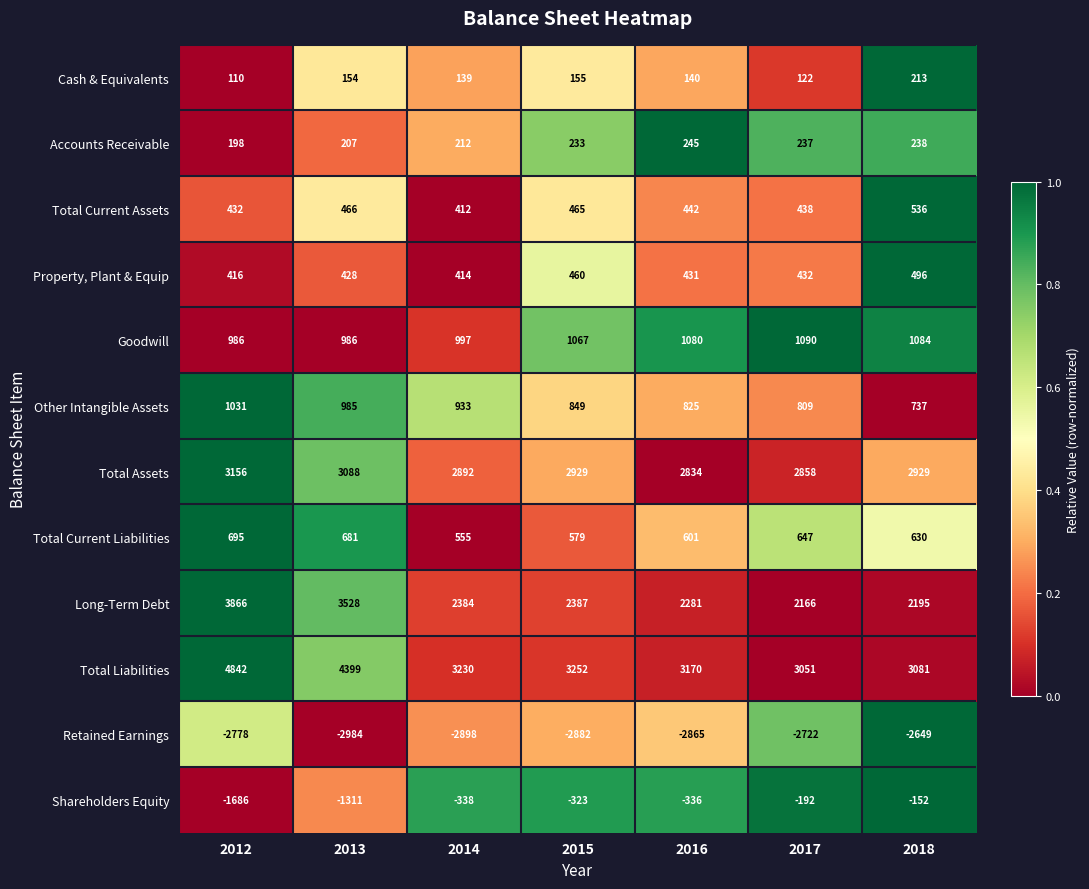

Rank the series at 2012 from highest to lowest value.

Total Liabilities, Long-Term Debt, Total Assets, Other Intangible Assets, Goodwill, Total Current Liabilities, Total Current Assets, Property, Plant & Equip, Accounts Receivable, Cash & Equivalents, Shareholders Equity, Retained Earnings